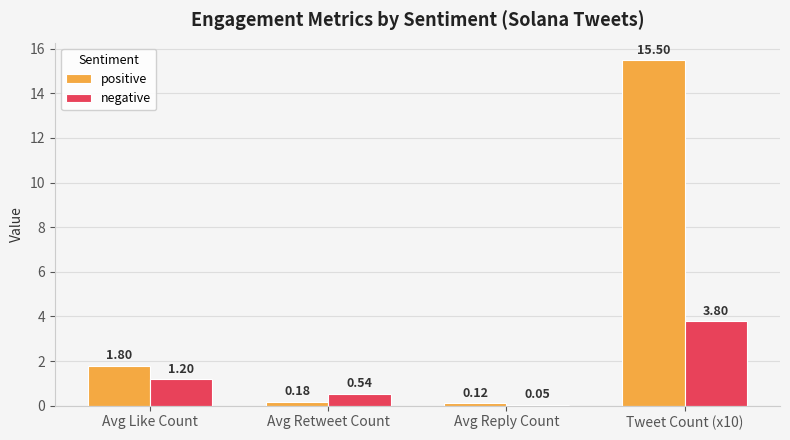

How many bars are there in each group?

2